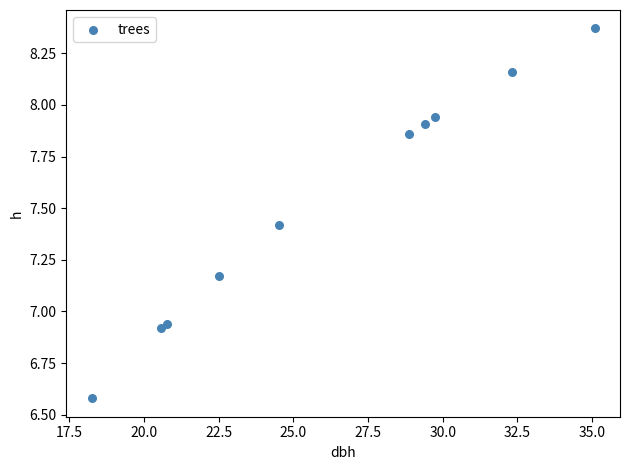

What is the average X value?

26.2